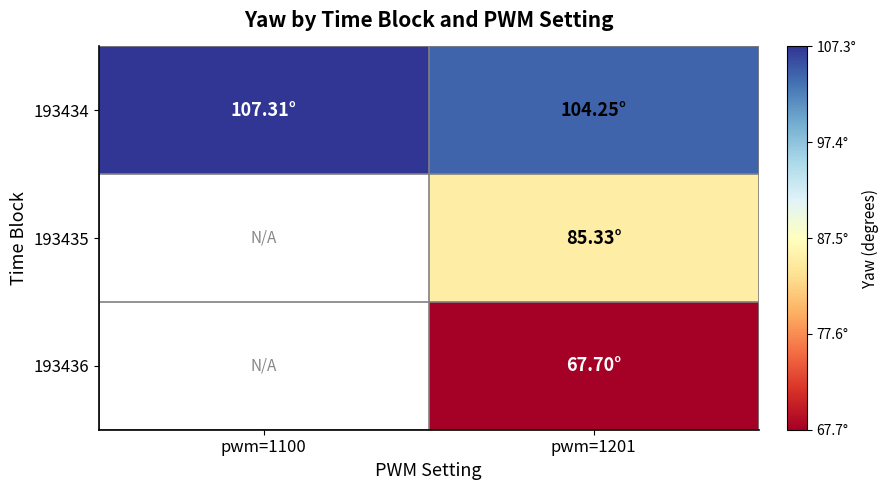

Where does the 193434 series first go above 107?

pwm=1100